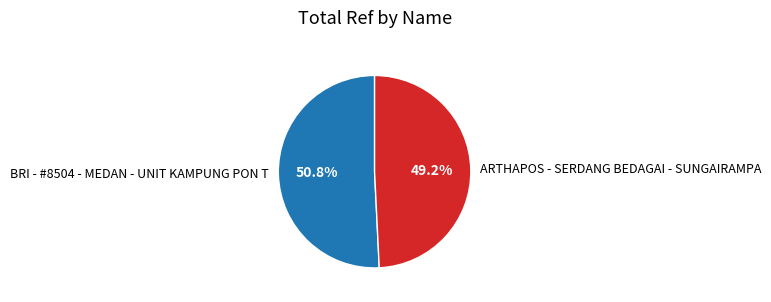

To the nearest percent, what portion does BRI - #8504 - MEDAN - UNIT KAMPUNG PON T represent?

51%